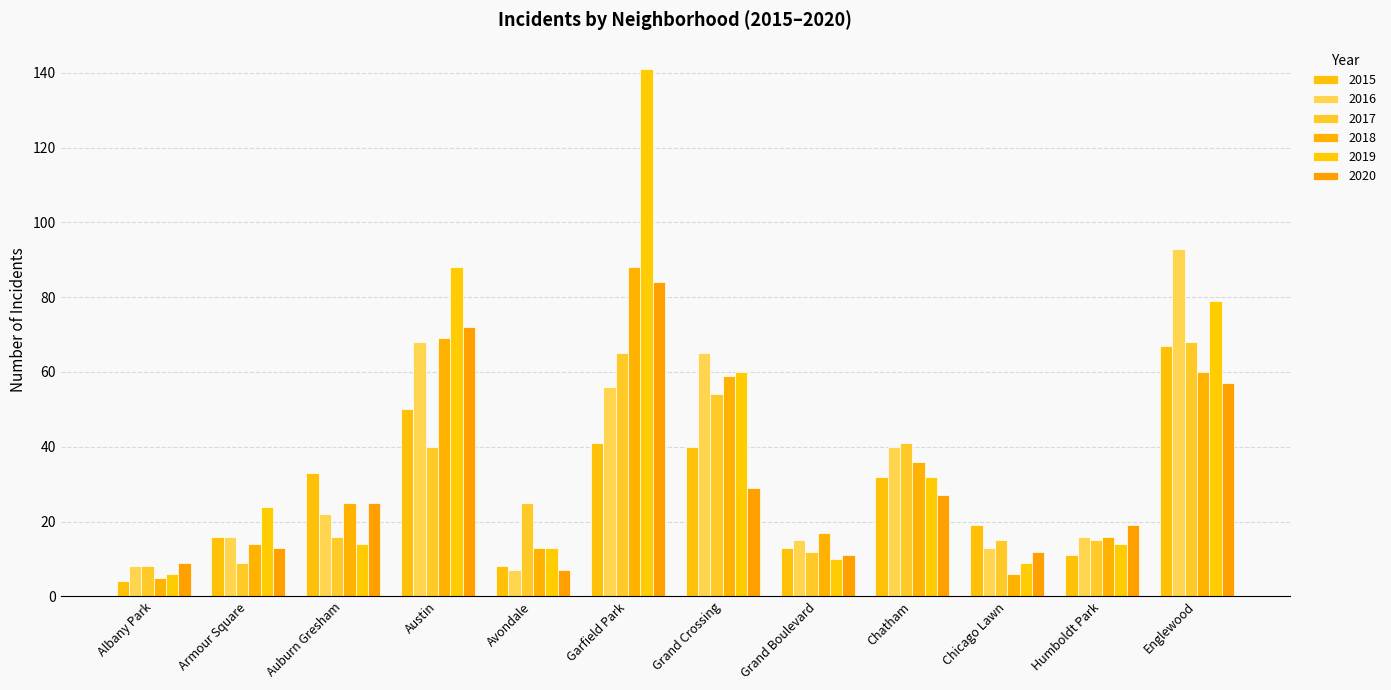

Where is 2019 nearest to the value 73?

Englewood